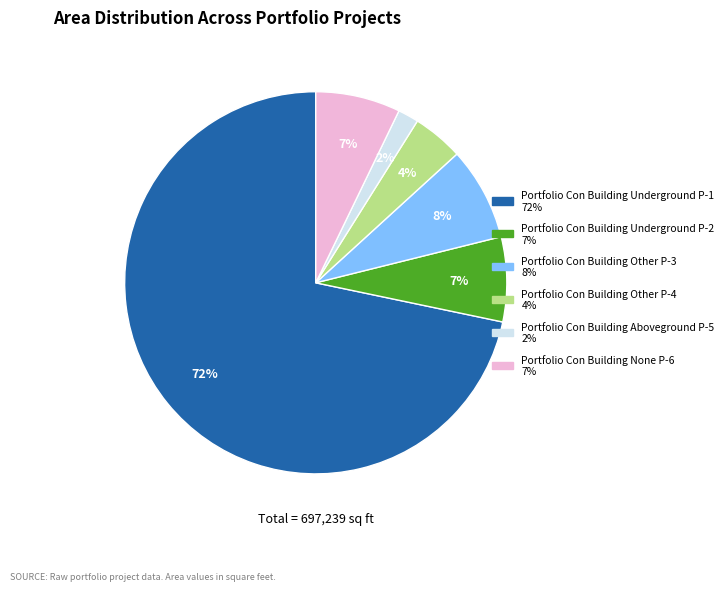

To the nearest percent, what is the average slice percentage?

17%